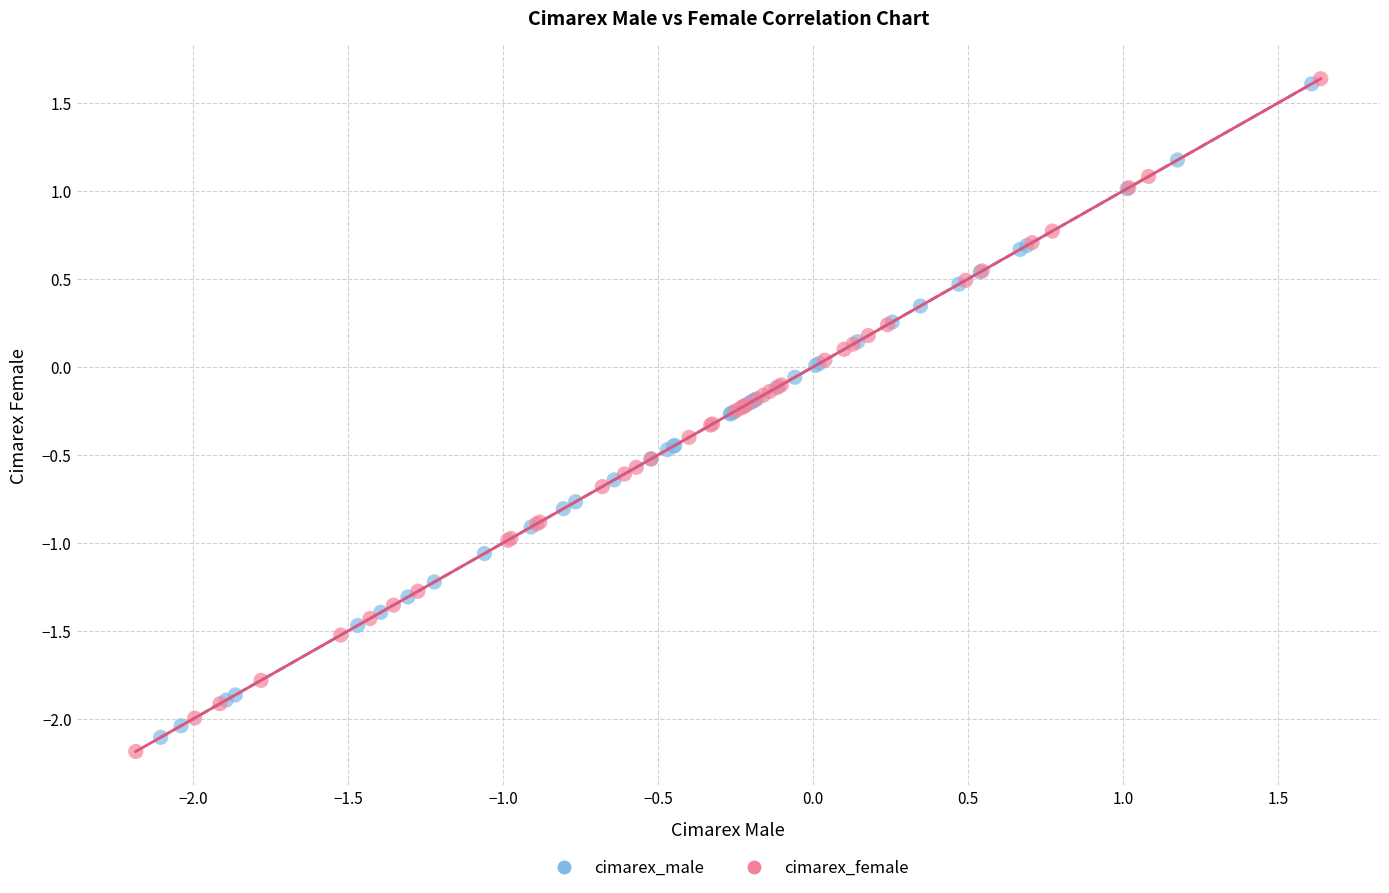

What are all the series names shown in the legend?

cimarex_male, cimarex_female